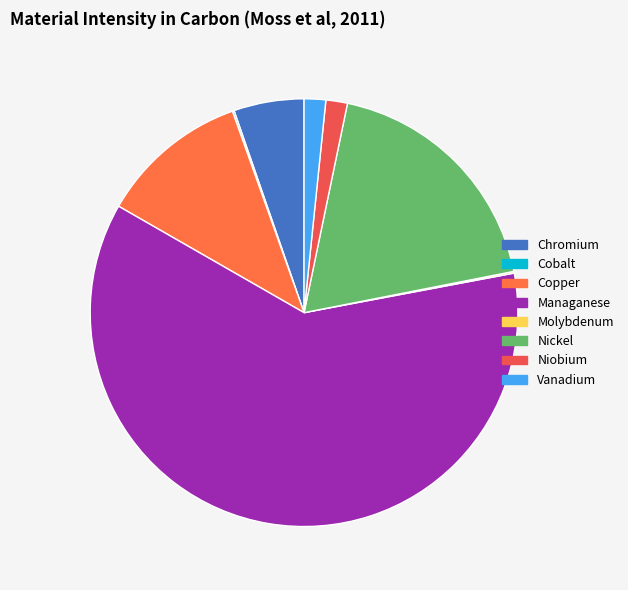

Is the sum of Managanese and Niobium greater than half?

Yes